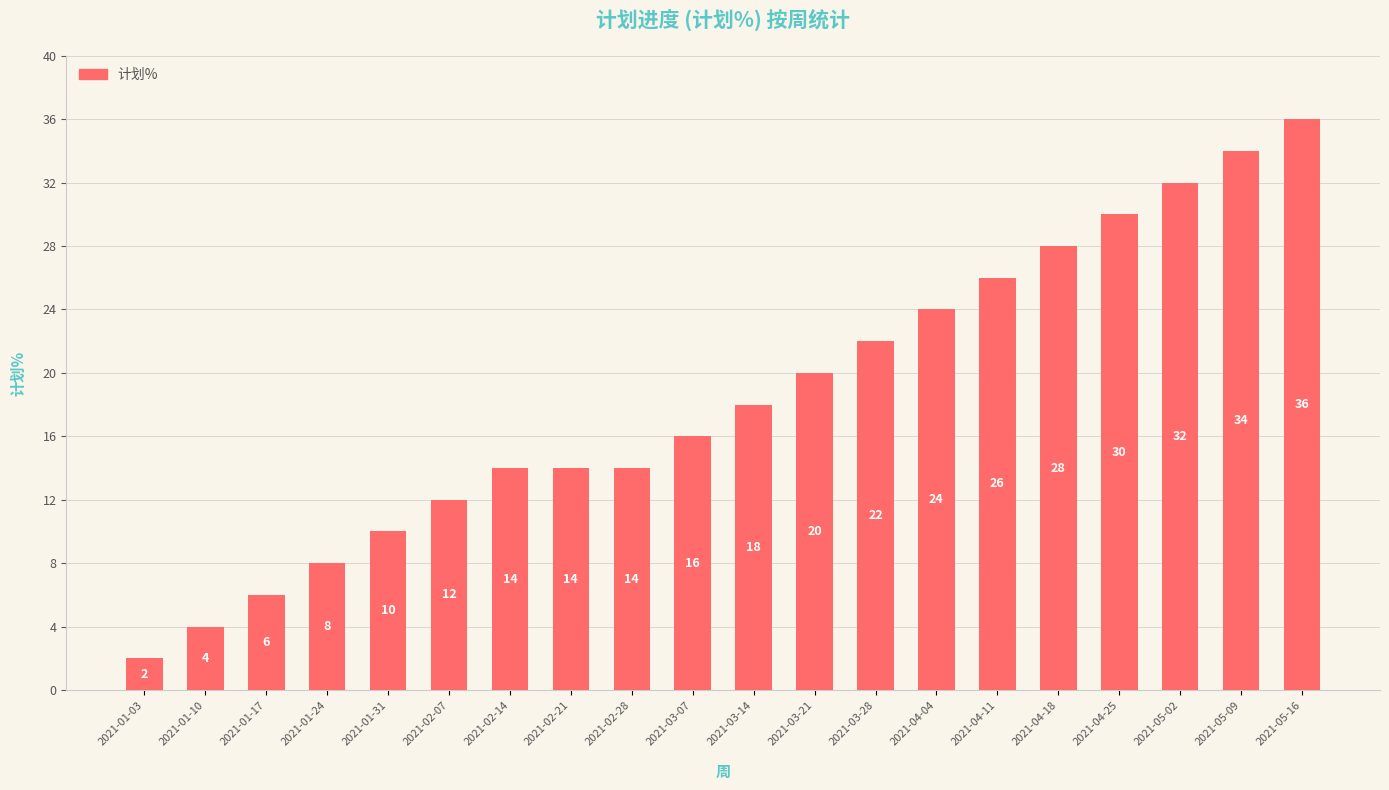

What value does the data have at 2021-02-14?

14